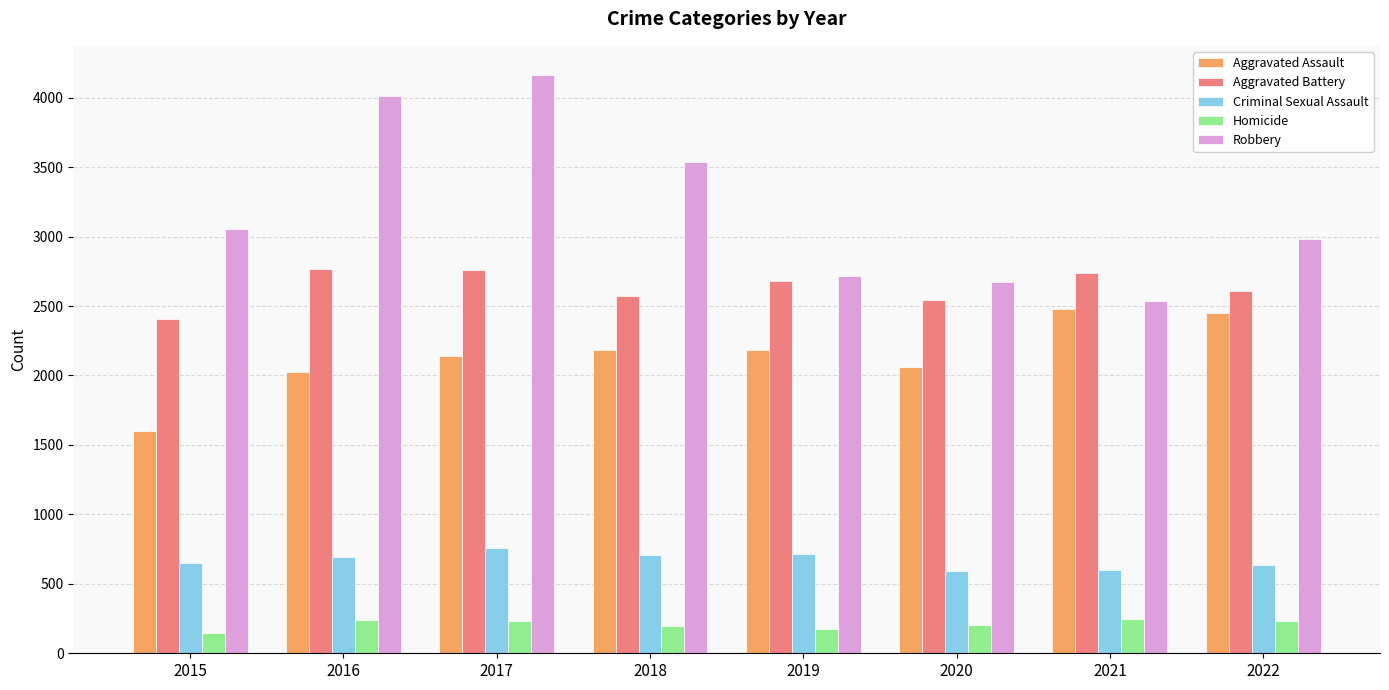

What is the difference between the second highest and second lowest values in the Aggravated Assault series?

425